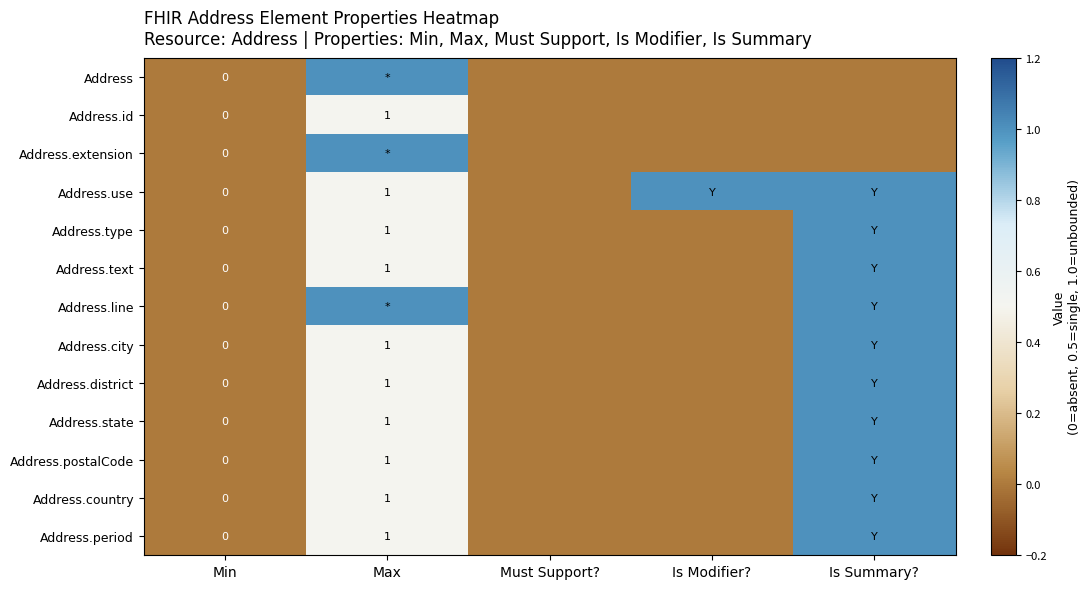

True or false: Address.district has a value of 1 at Max.

True